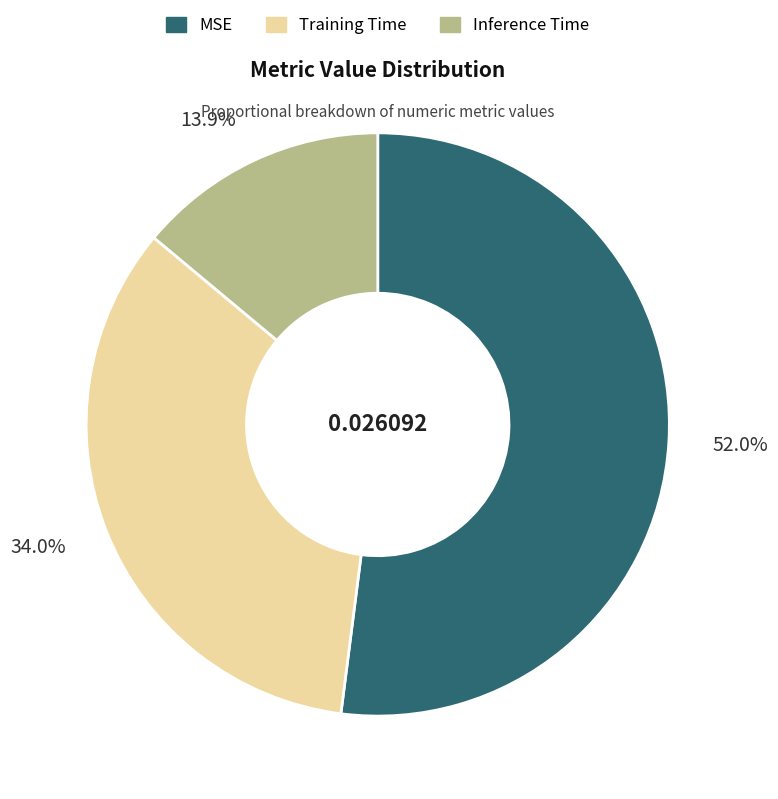

To the nearest percent, what is the combined percentage of MSE and Inference Time?

66%